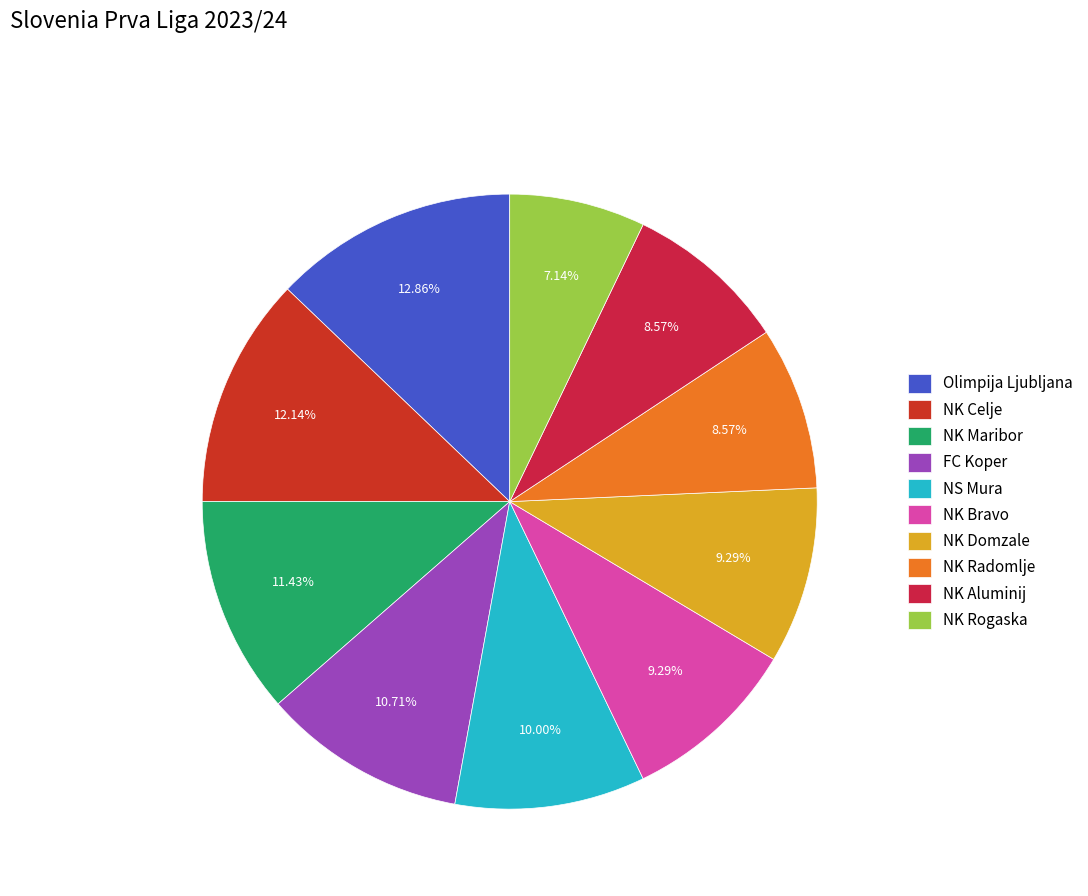

What is the ratio of the value at NK Rogaska to the value at NK Bravo?

0.8